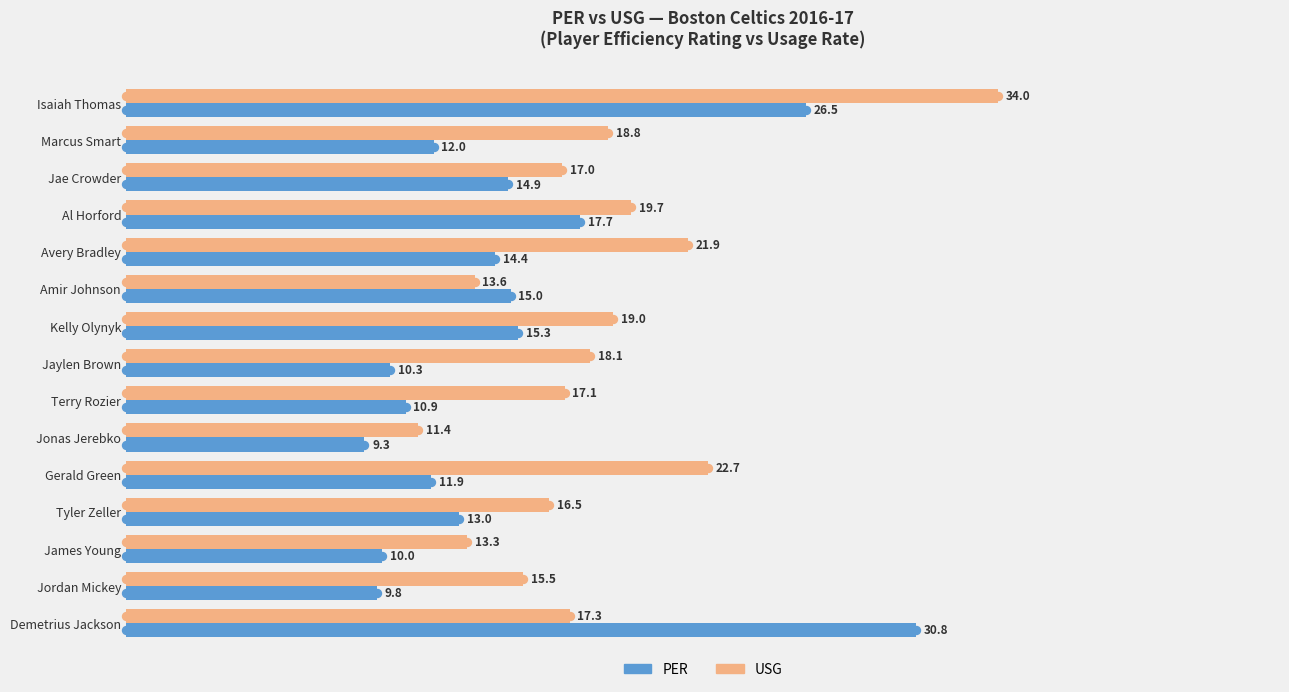

Rank the series by their average value, from highest to lowest.

USG, PER